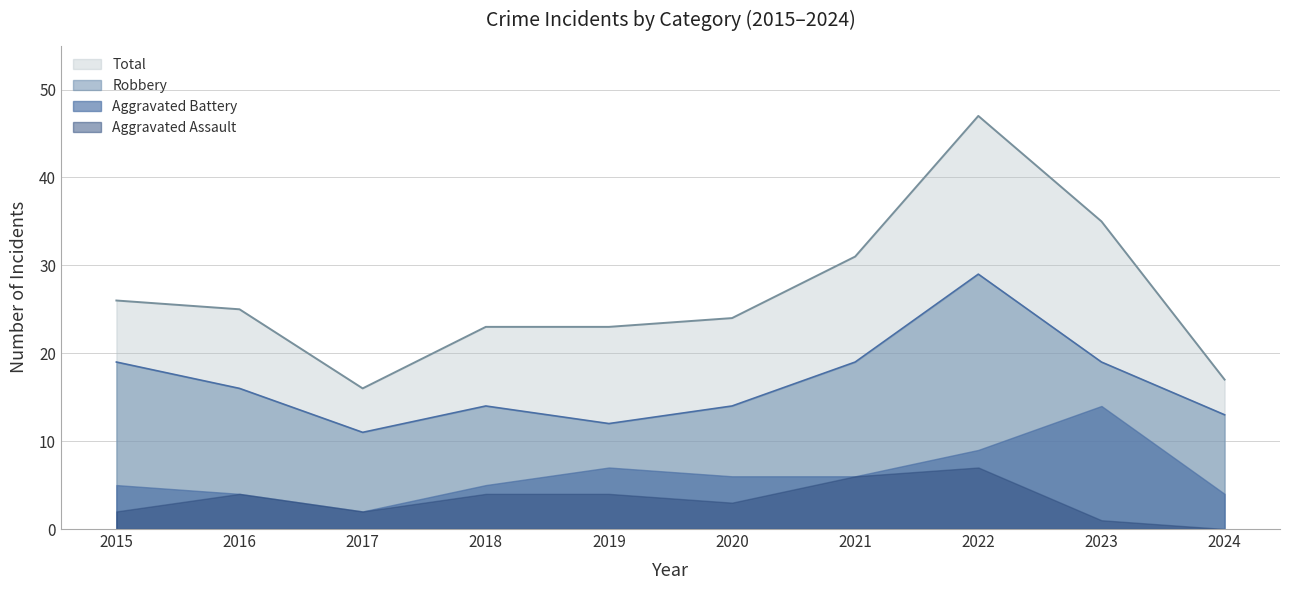

Which series has the largest total across all categories?

Total